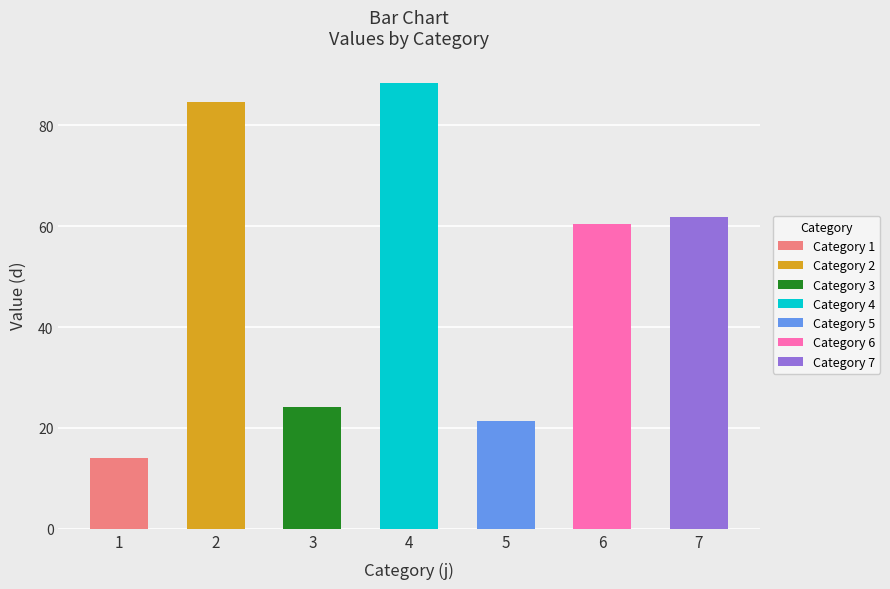

What is the ratio of the value at 1 to the value at 7?

0.2